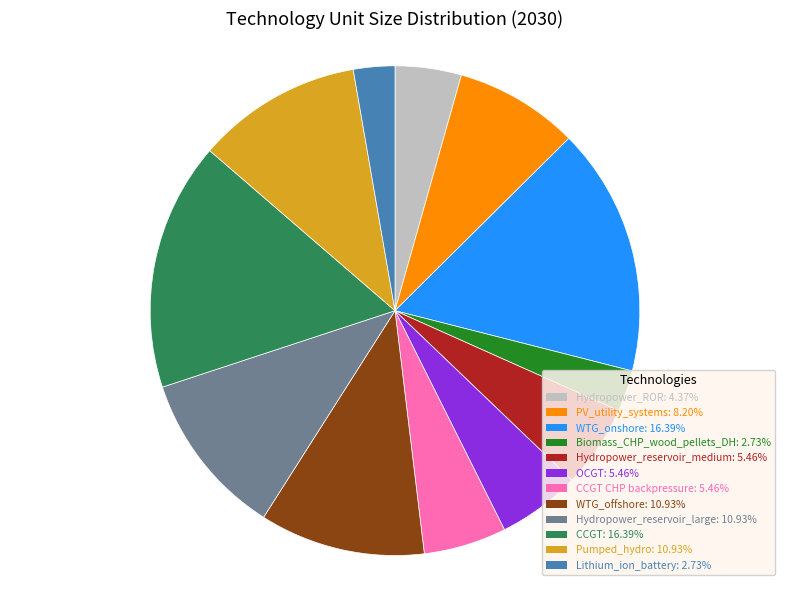

Is there any slice that represents more than half of the pie?

No